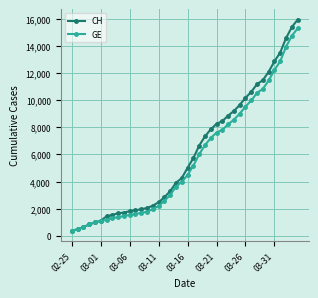

Which series has the largest range (max minus min)?

CH